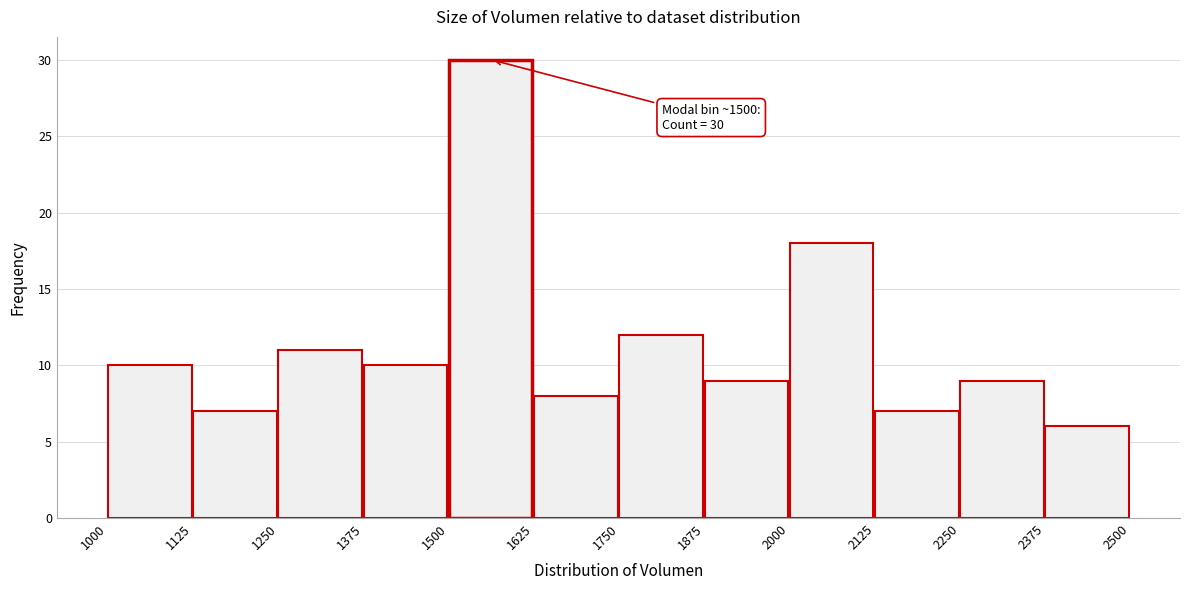

Which range on the x-axis has the tallest bar?

1500 to 1625